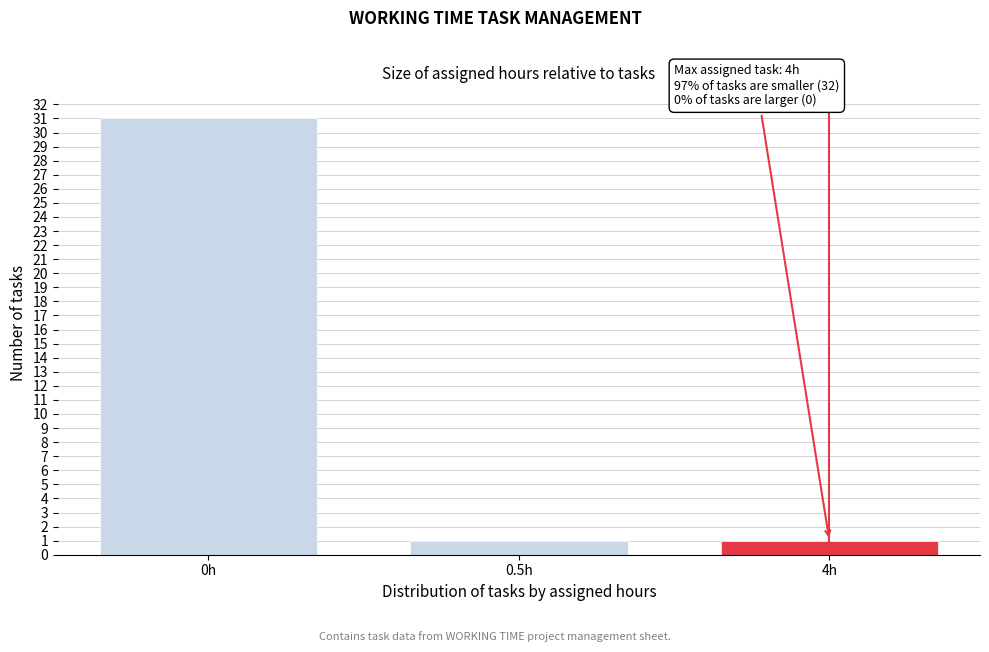

Reading left to right, what are all the values shown in this chart?

31	1	1